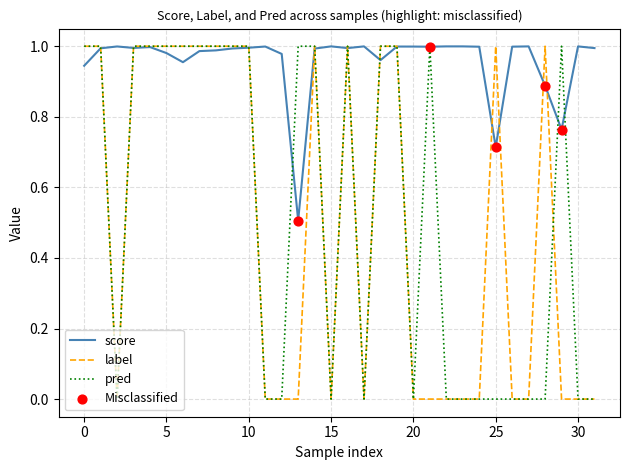

Which series has the largest total across all categories?

score